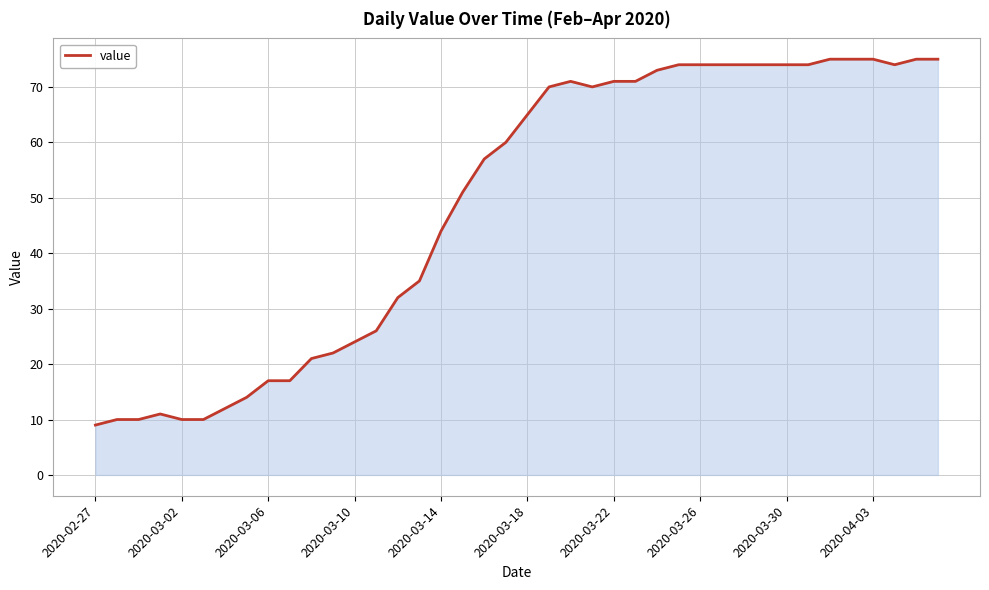

Reading left to right, extract all data points from this chart.

9	10	10	11	10	10	12	14	17	17	21	22	24	26	32	35	44	51	57	60	65	70	71	70	71	71	73	74	74	74	74	74	74	74	75	75	75	74	75	75